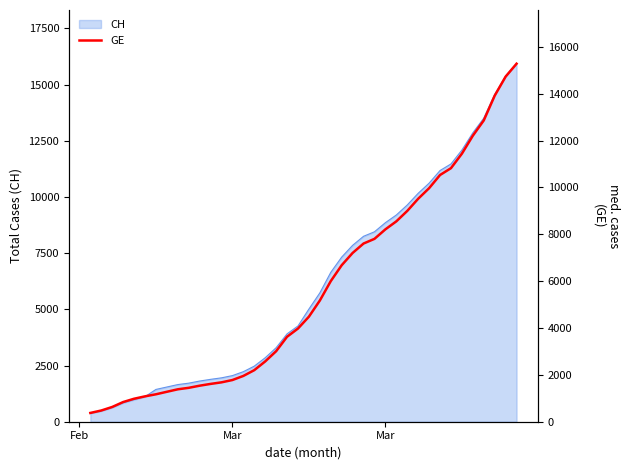

What is the greatest value displayed?

15284